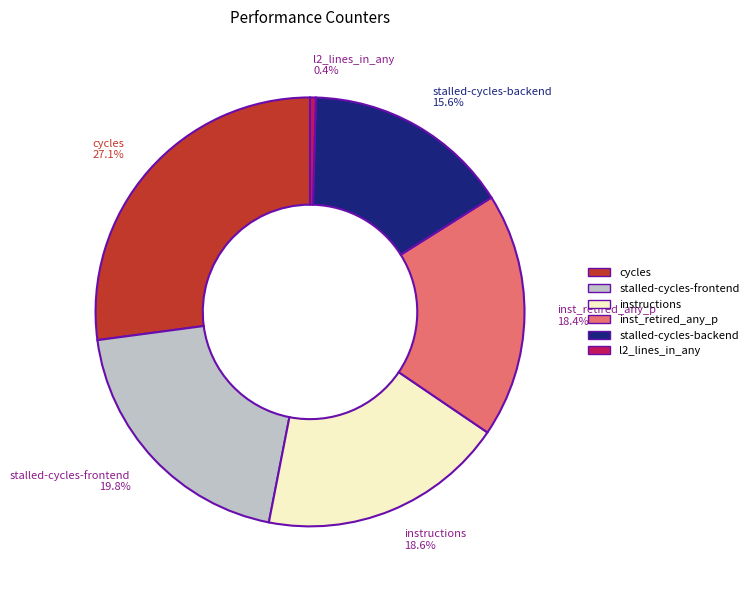

To the nearest percent, what percentage of the pie is stalled-cycles-backend?

16%